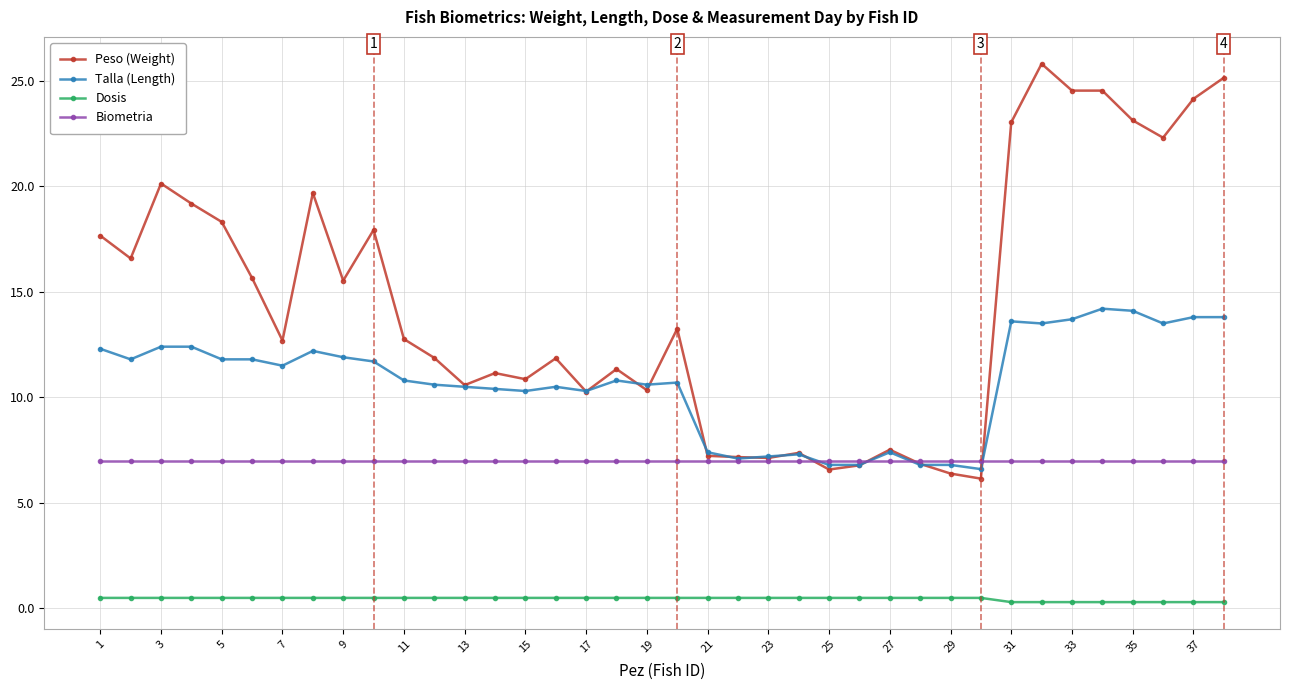

What is the difference between the second highest and second lowest values in the Talla (Length) series?

7.3